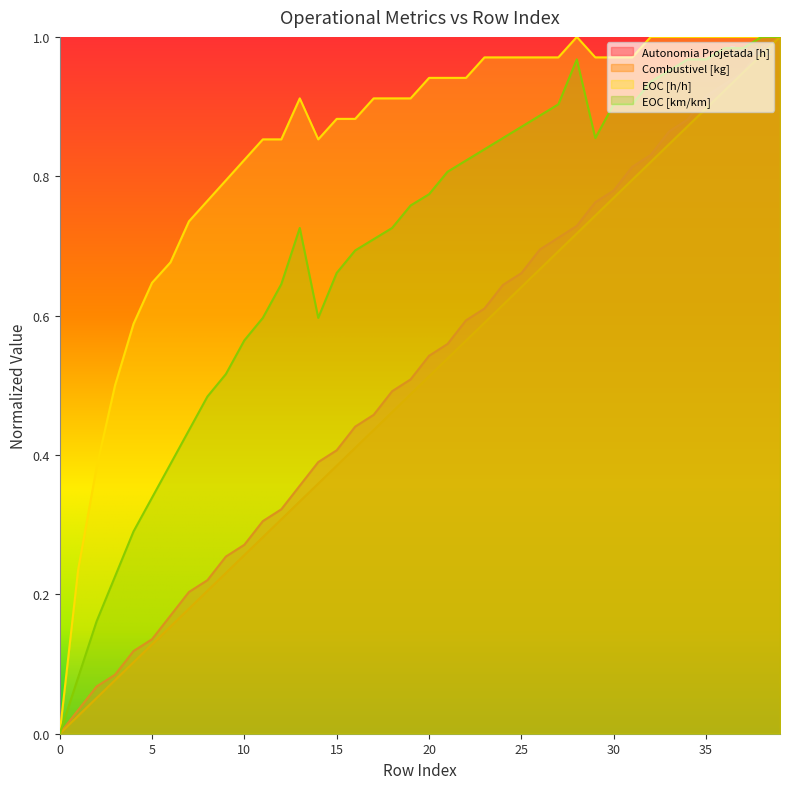

How many data points does each series have?

40